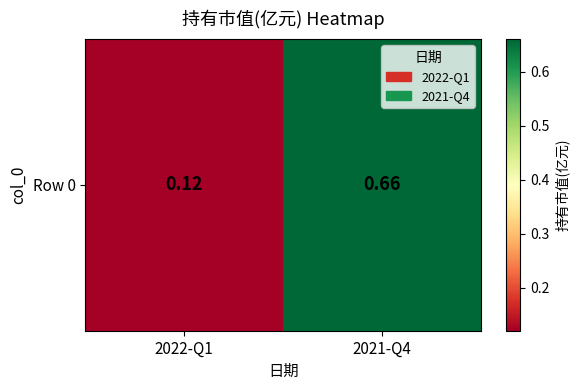

How many categories are shown in the chart?

2